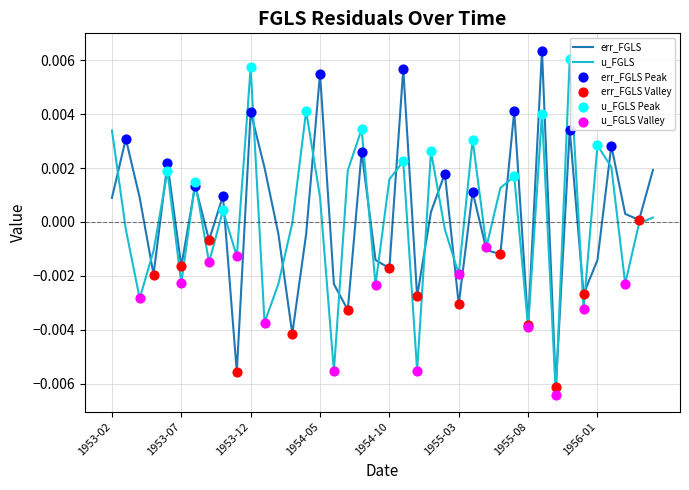

At which category is the sum across all series the highest?

1955-09